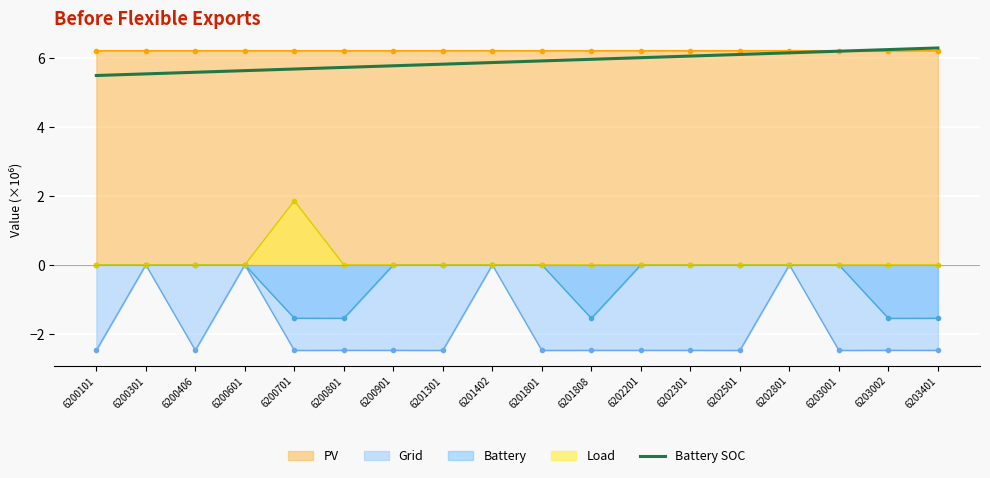

What is the greatest value displayed?

6.3